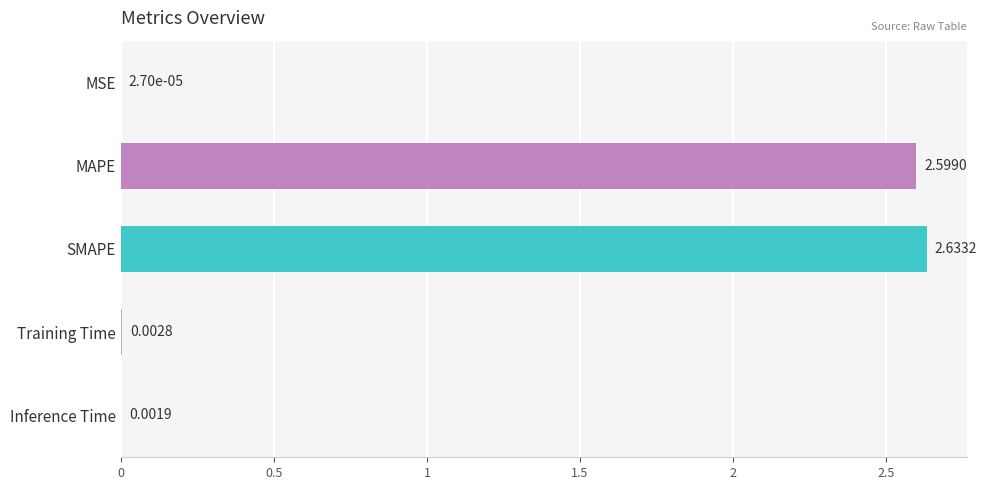

What is the sum of all values?

5.2